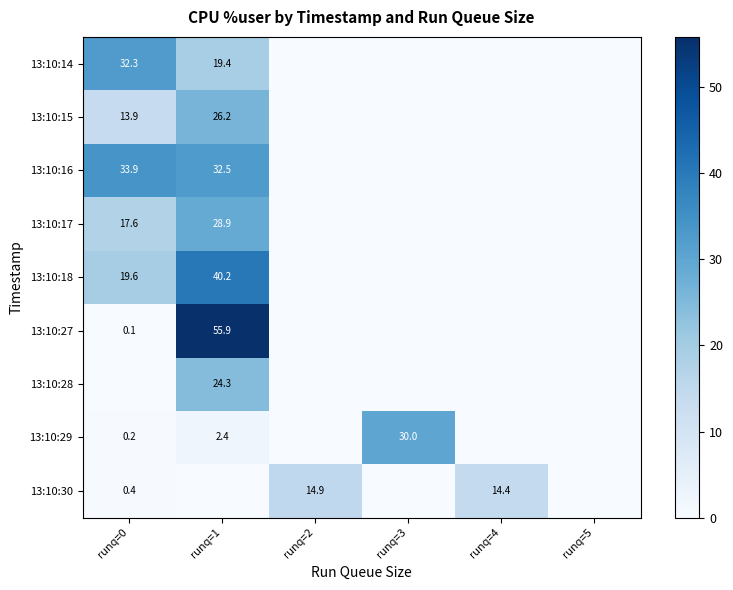

Is it true that 13:10:30 equals 0.4 at runq=0?

True